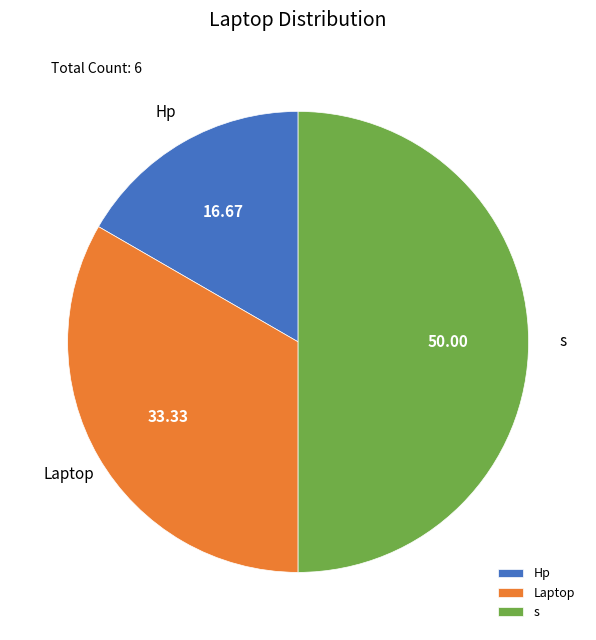

What is the smallest slice in the pie chart?

Hp